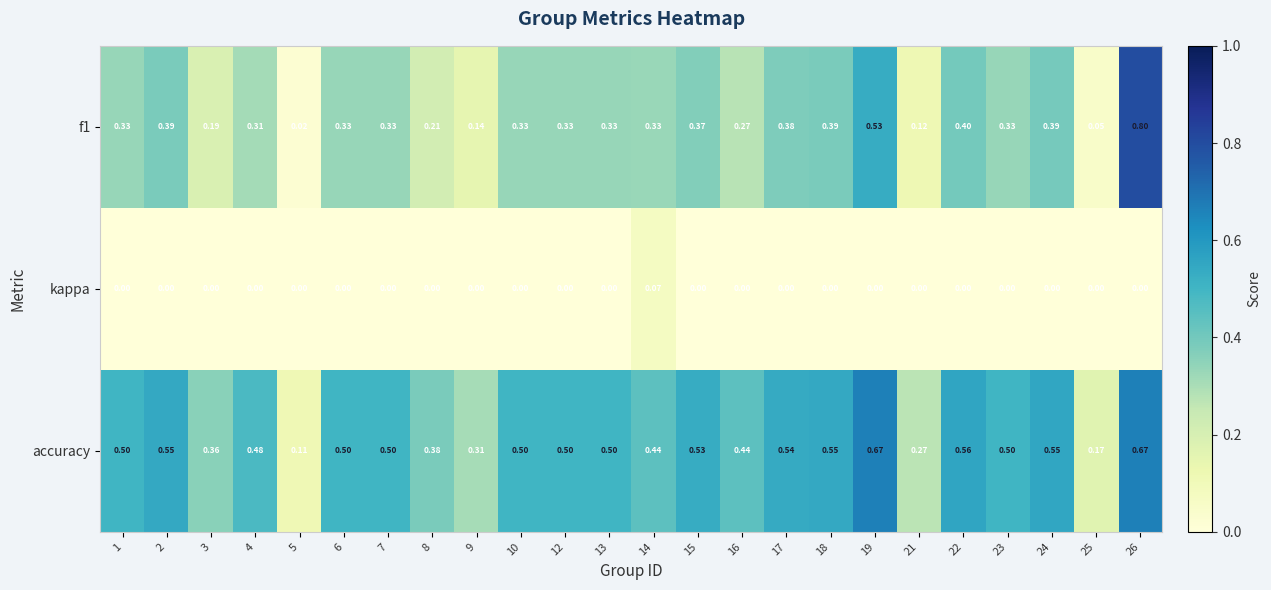

Rank the series by their average value, from lowest to highest.

kappa, f1, accuracy